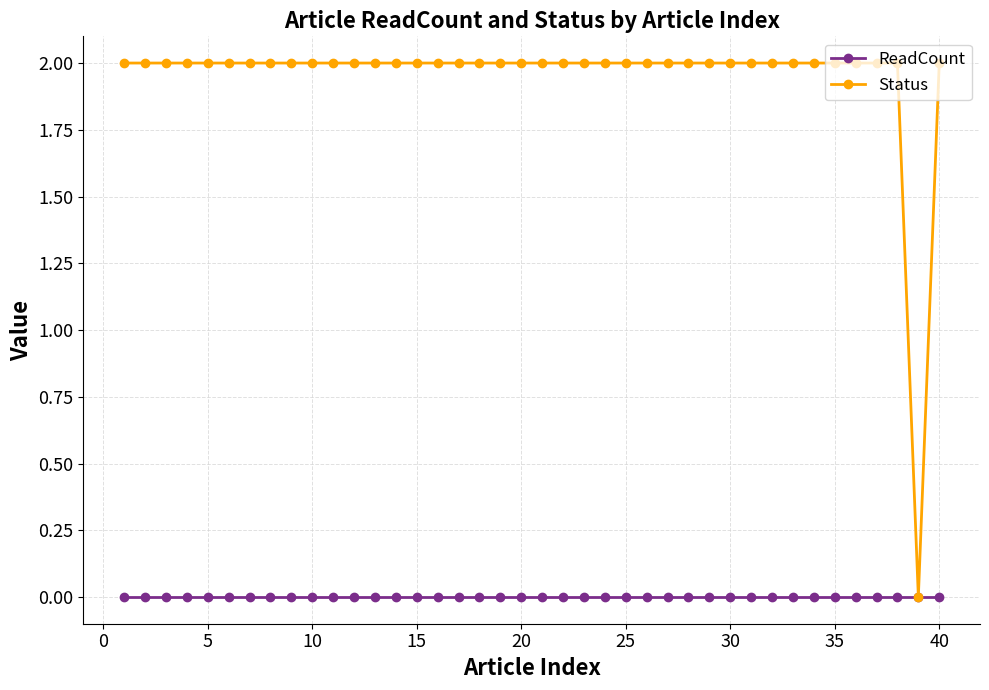

At how many categories does at least one series exceed 1?

39